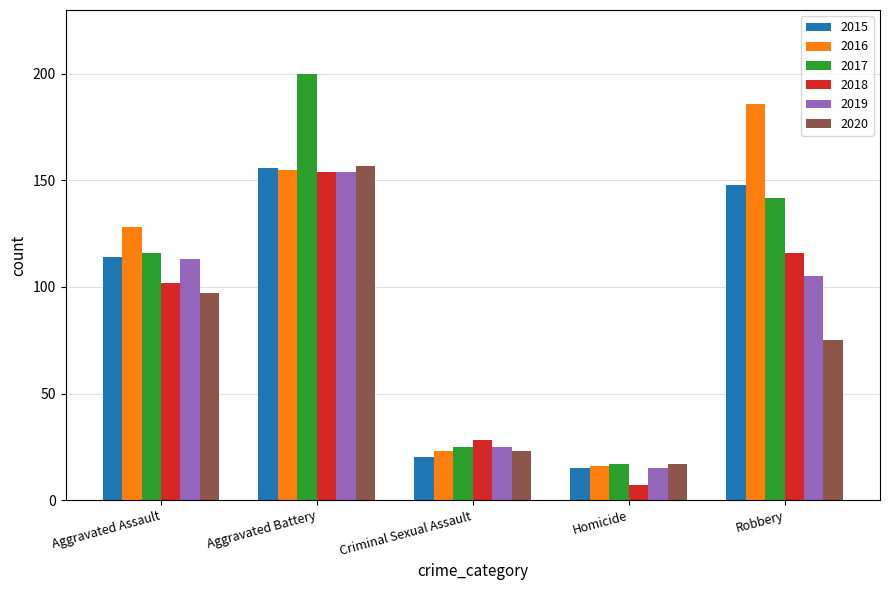

True or false: 2015 has a value of 106 at Aggravated Battery.

False